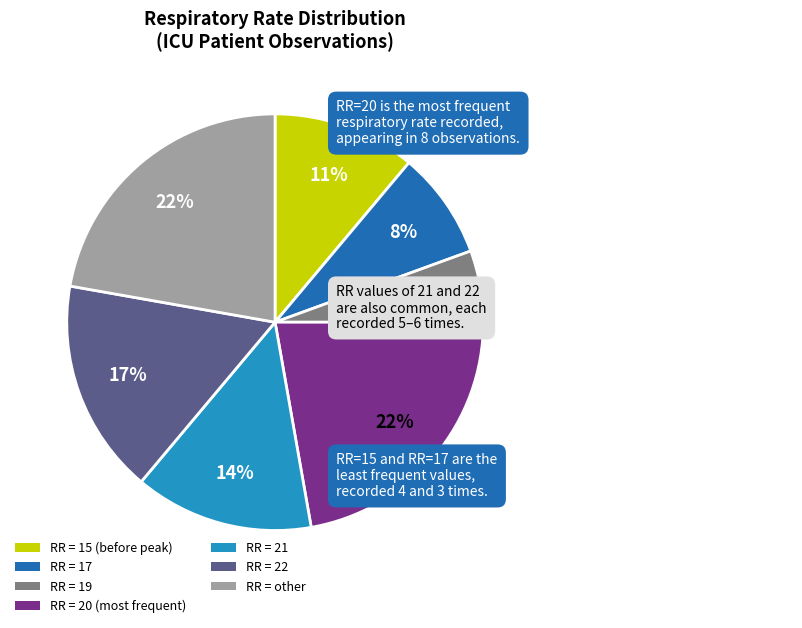

To the nearest percent, what is the average slice percentage?

14%